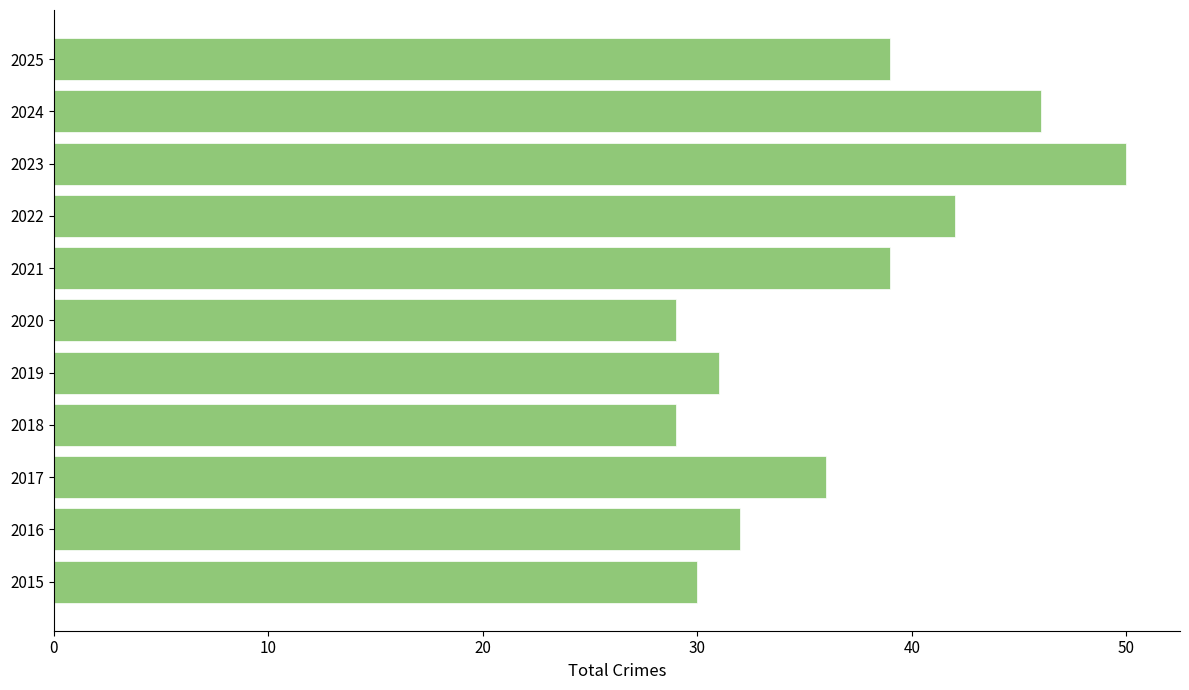

What is the sum of all values?

403